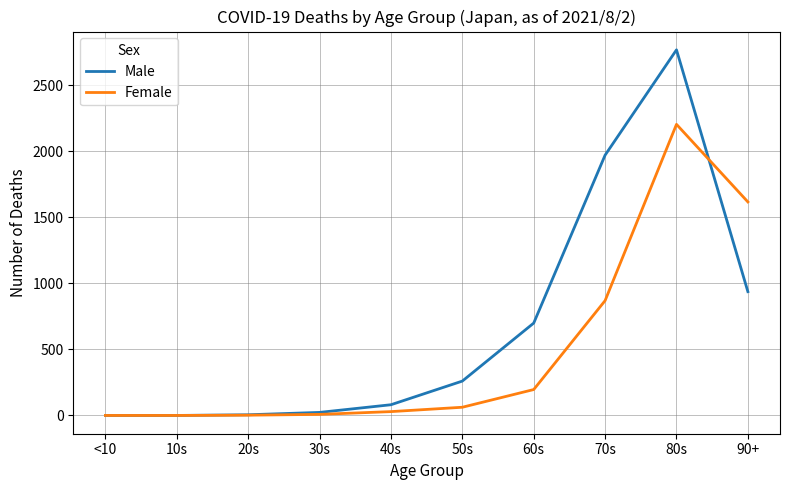

Is this an area chart (filled region under the line)?

No